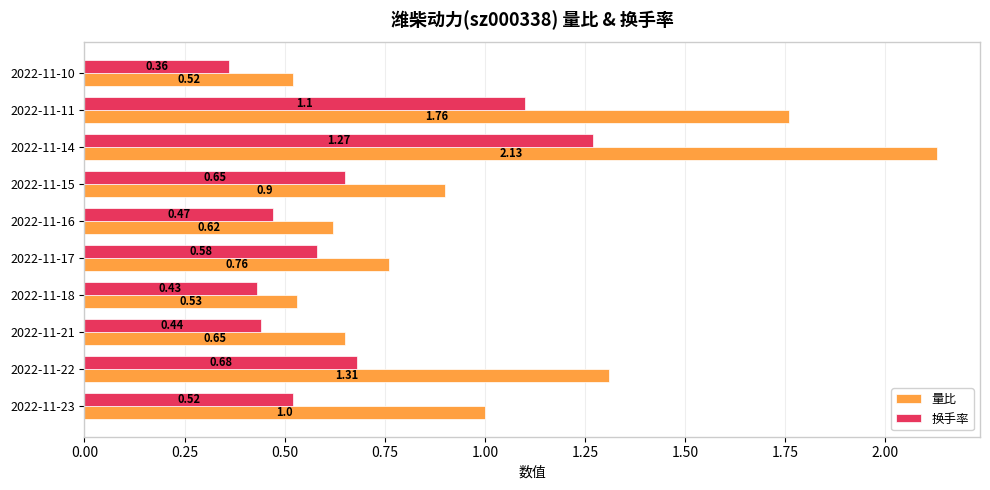

Which label corresponds to the largest value in the chart?

2022-11-14